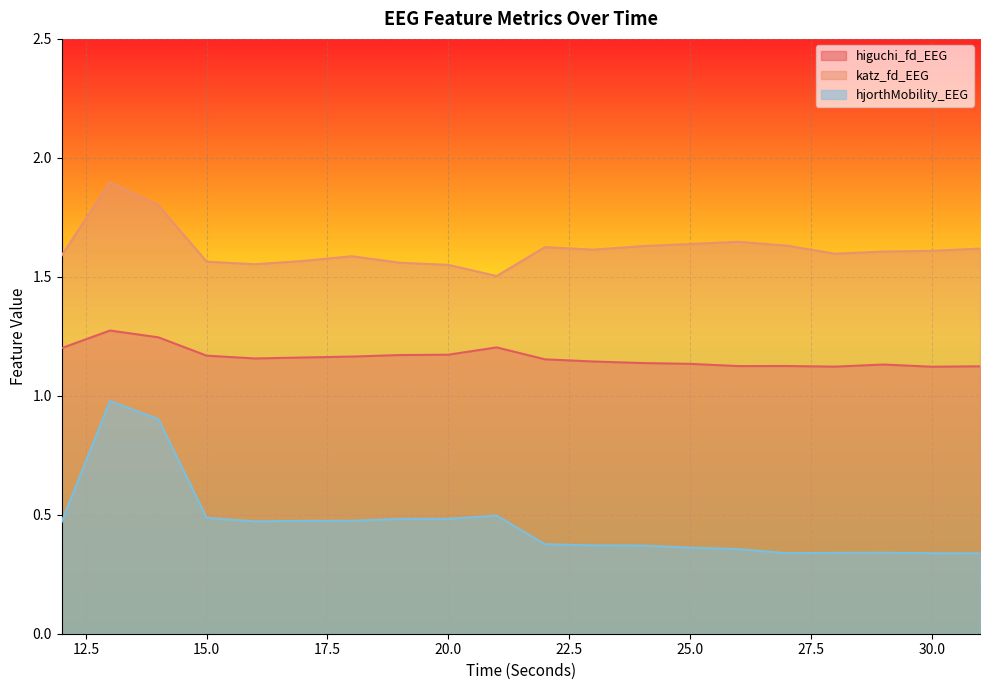

Between 17 and 15, which is larger?

15